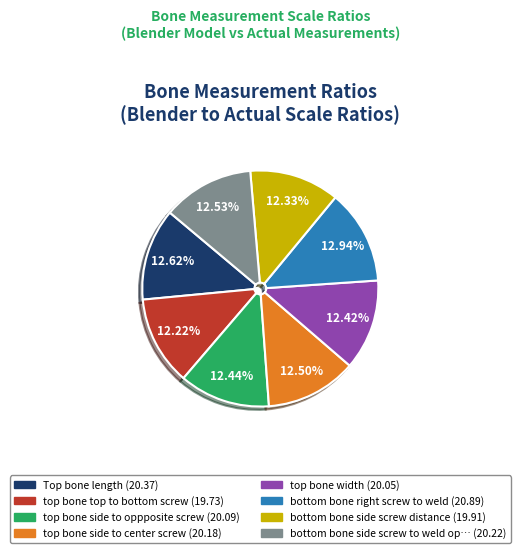

How many slices are in this pie chart?

8